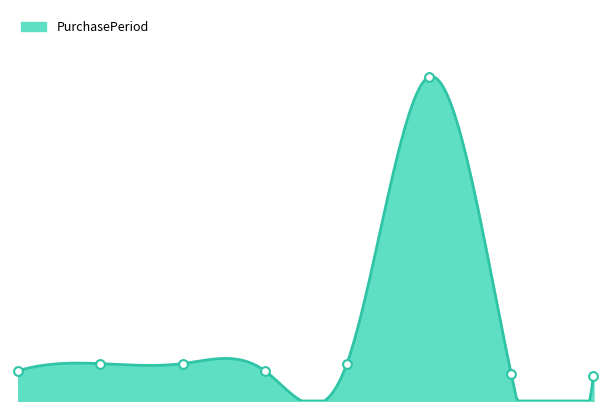

What is the change in value from 5 to 6?

-167